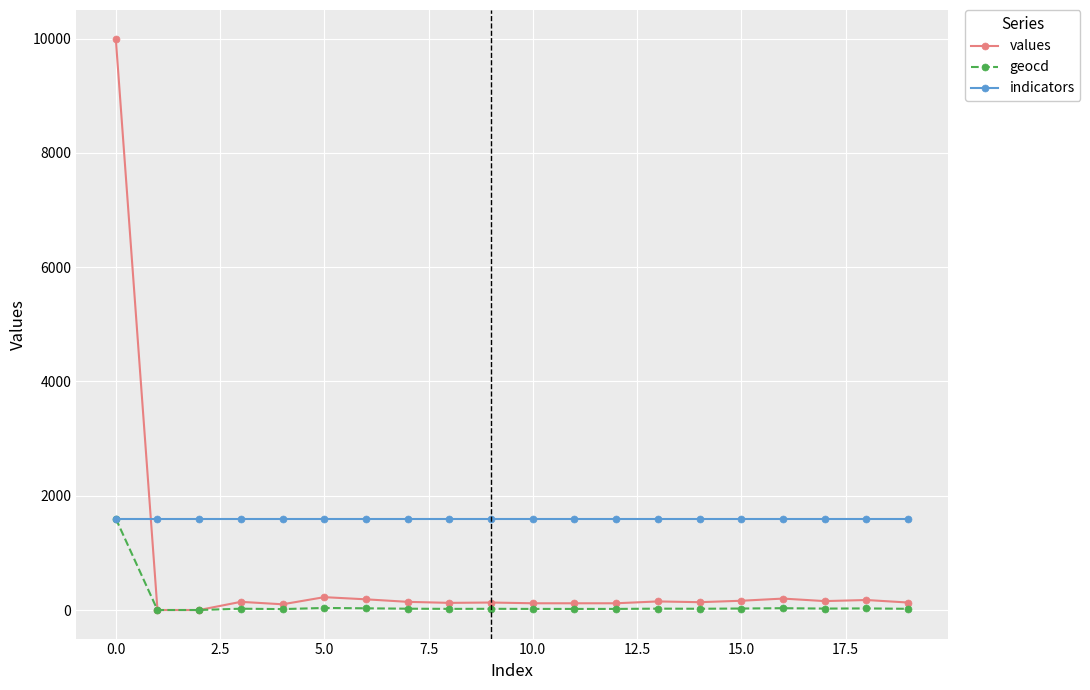

What is the maximum value shown in the chart?

10000